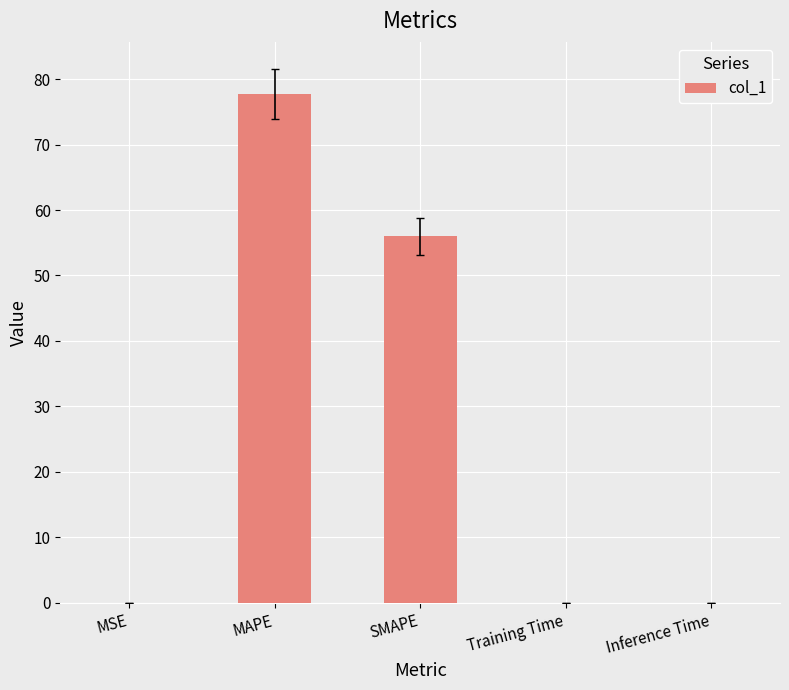

Which has a higher value, SMAPE or MSE?

SMAPE